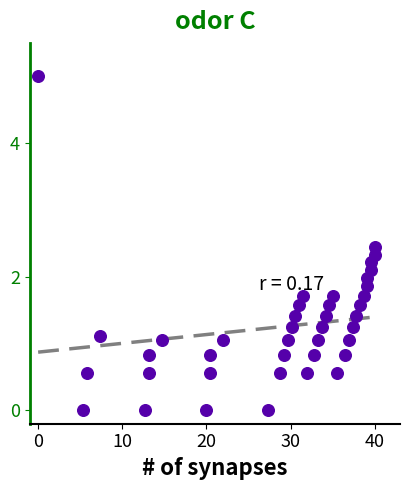

What is the range of X values (max minus min)?

40.0